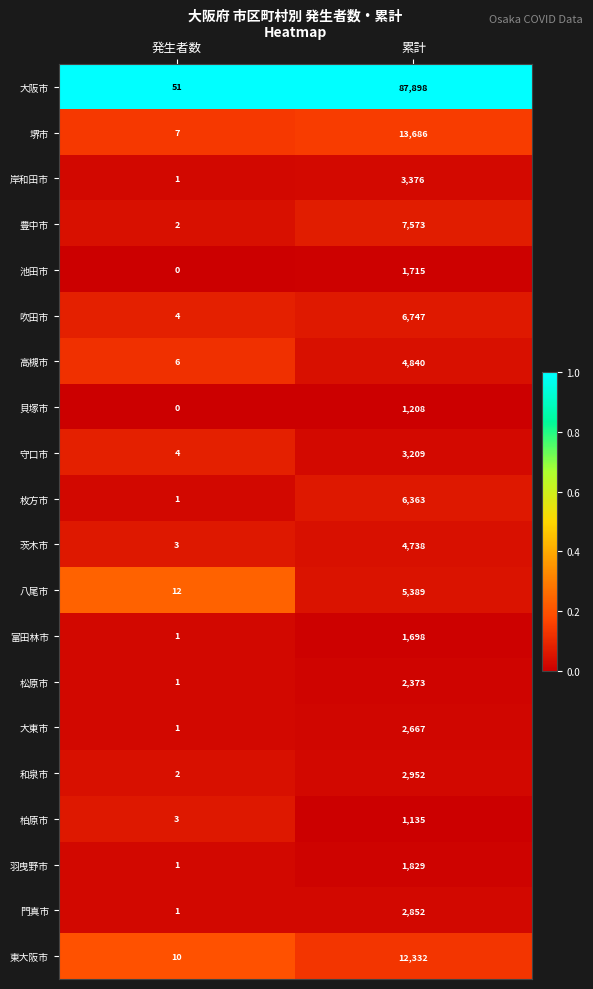

At which label is 羽曳野市 closest to 915?

発生者数